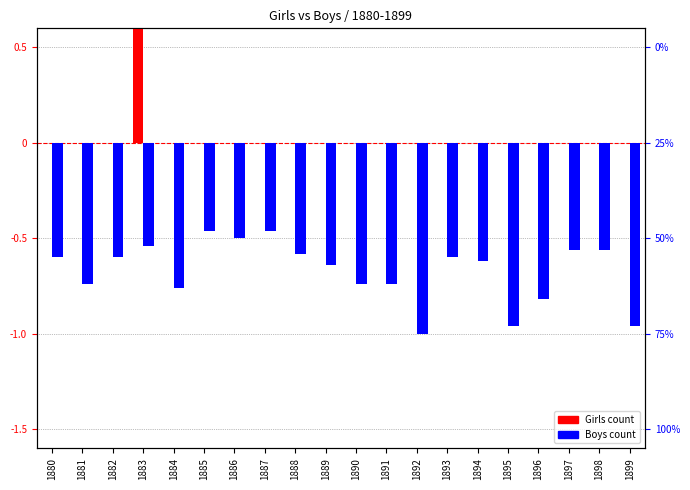

What is the value of the Boys bar at the 5th from the left?

-0.8